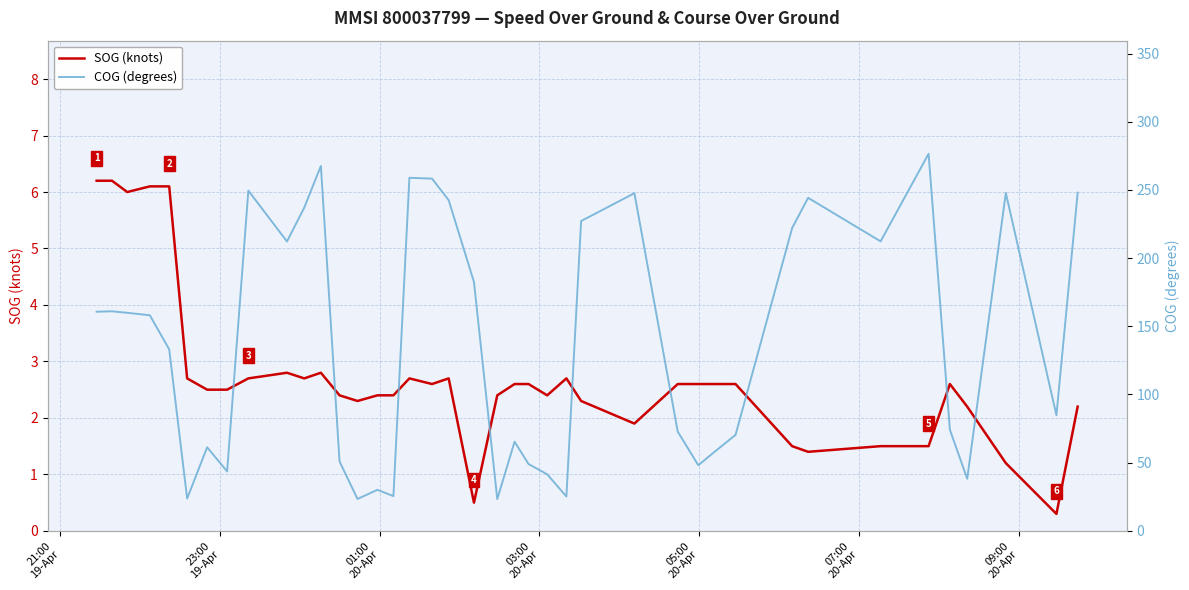

At how many categories does at least one series exceed 116?

21